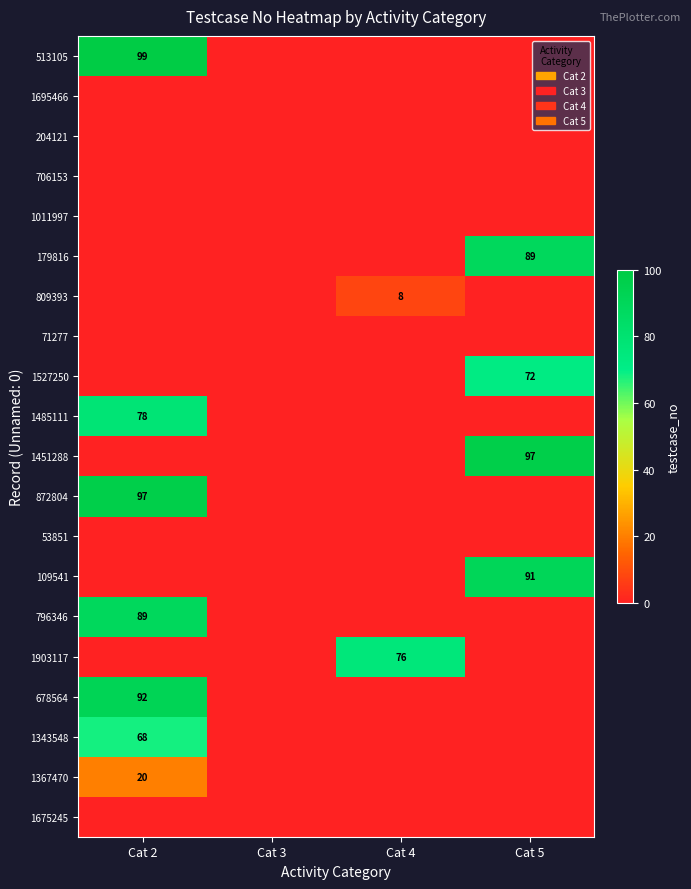

The 678564 series shows 143 at Cat 2. True or false?

False